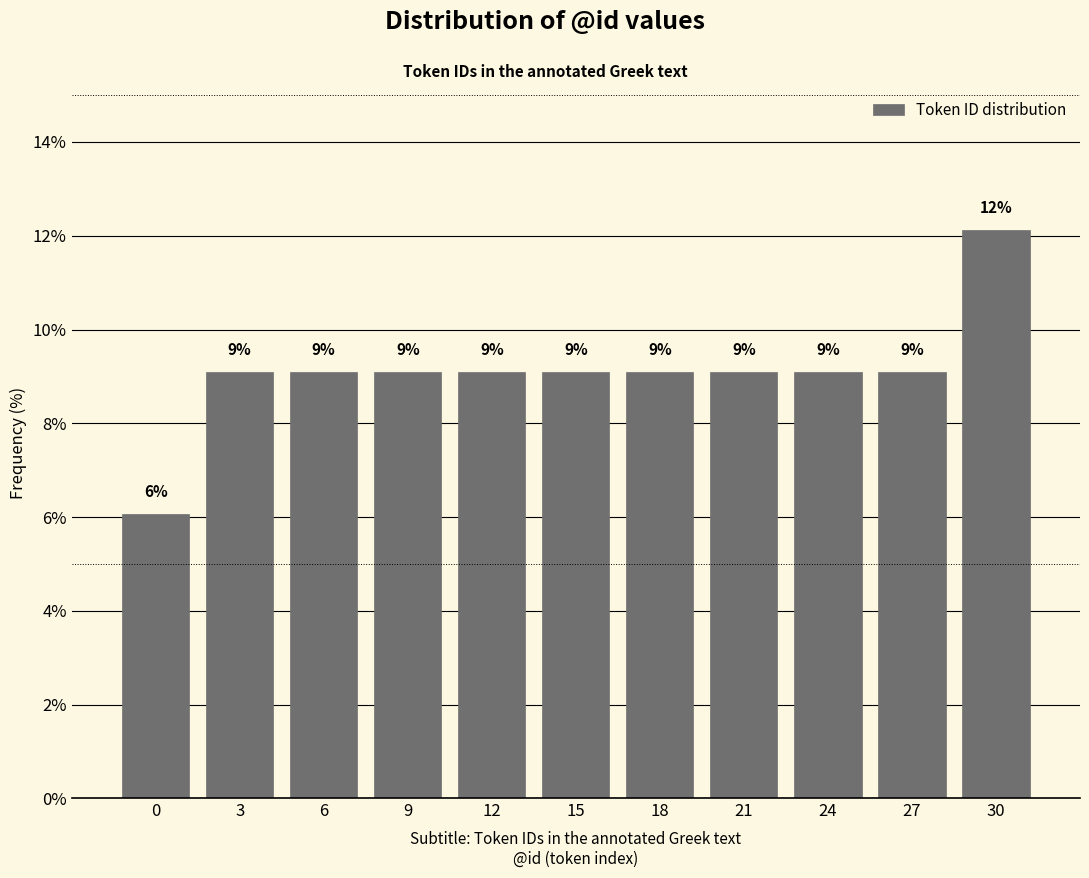

Are the bars horizontal?

No